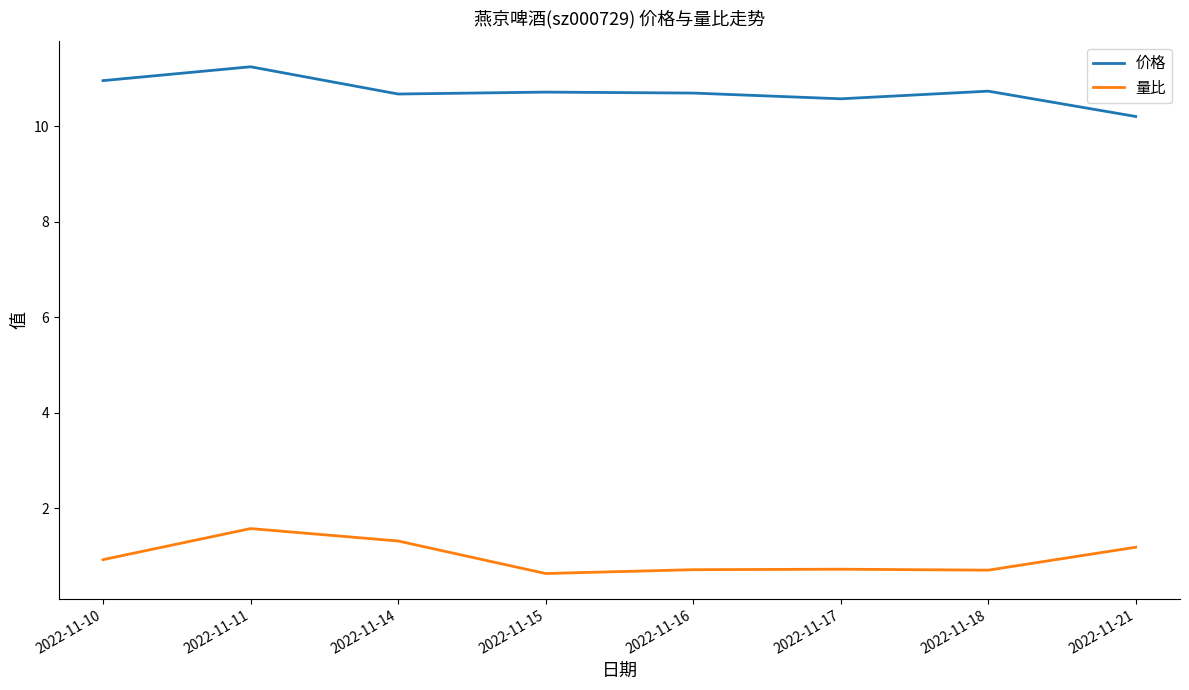

True or false: 量比 and 价格 intersect in this chart.

False